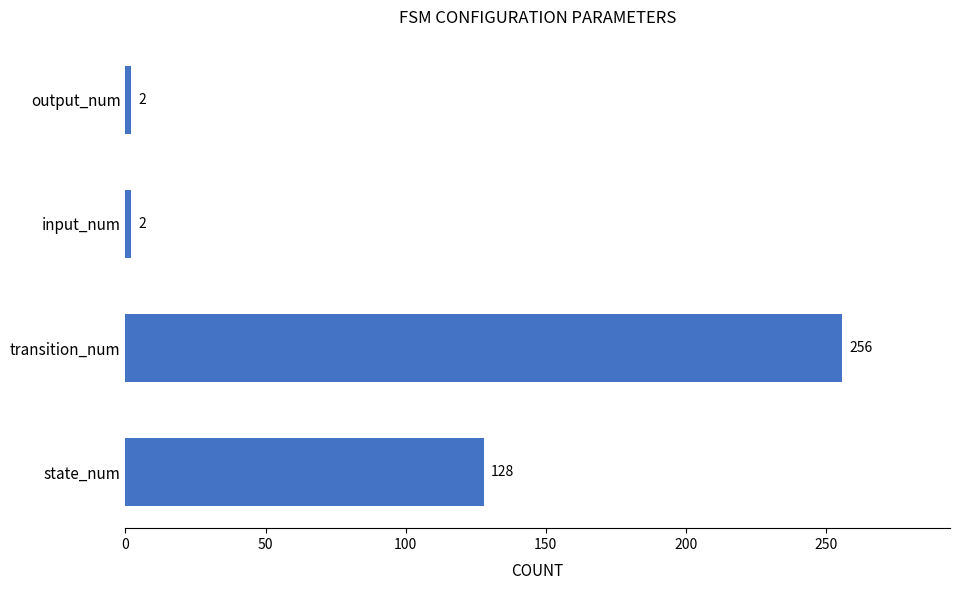

What is the average value?

97